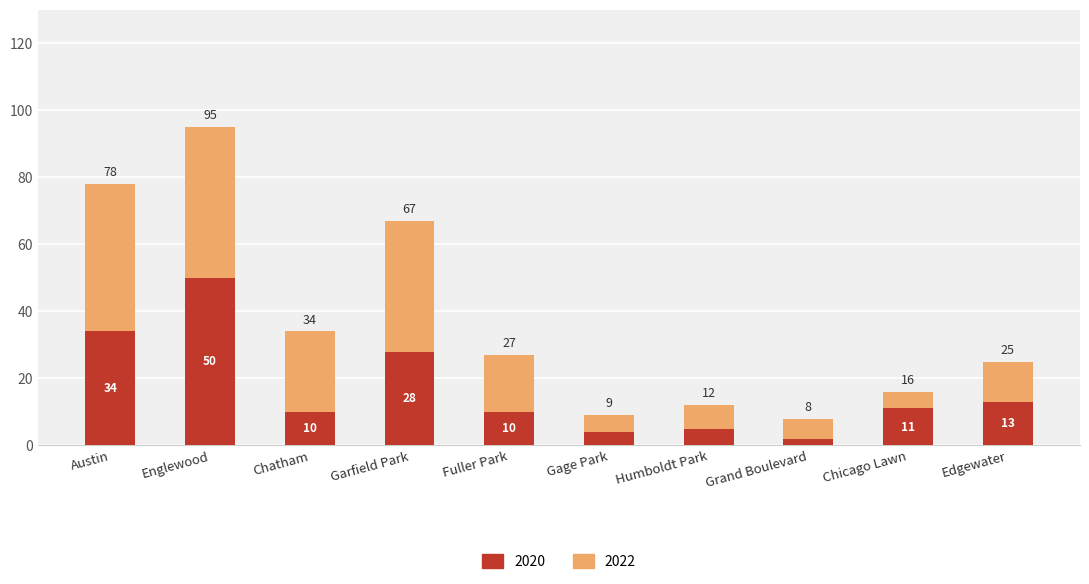

At which category is the sum across all series the highest?

Englewood